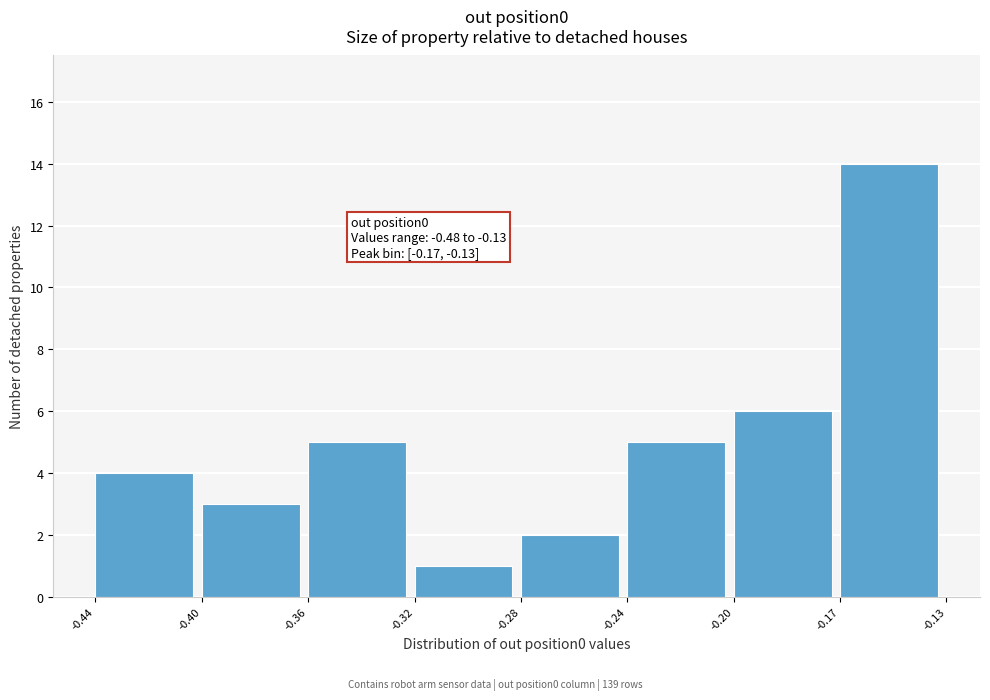

Reading right to left, what are all the values shown in this chart?

-0.17=14	-0.20=6	-0.24=5	-0.28=2	-0.32=1	-0.36=5	-0.40=3	-0.44=4